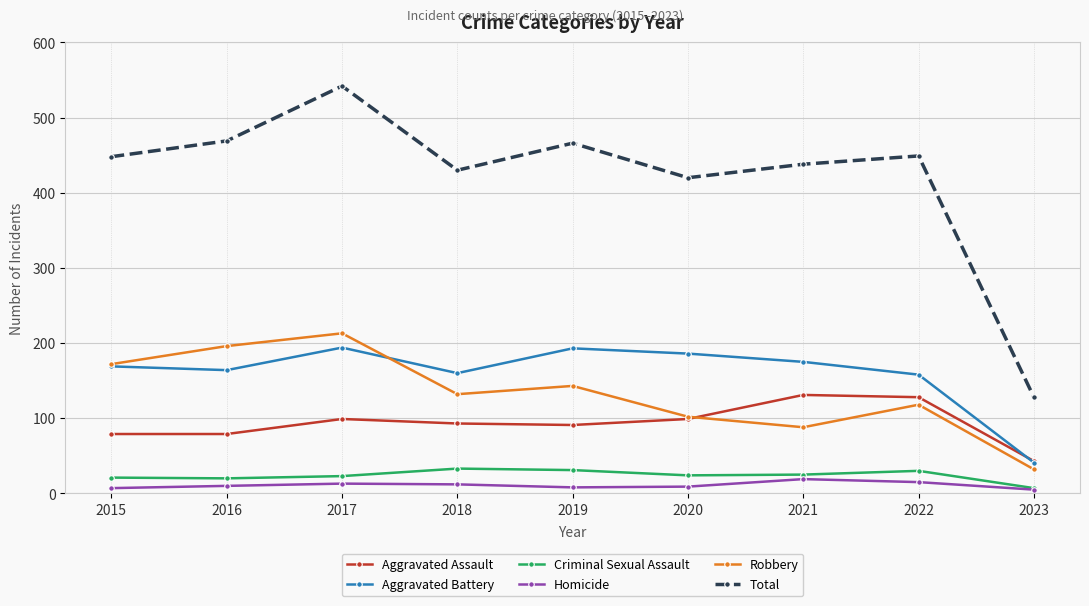

At how many categories does at least one series exceed 92?

9